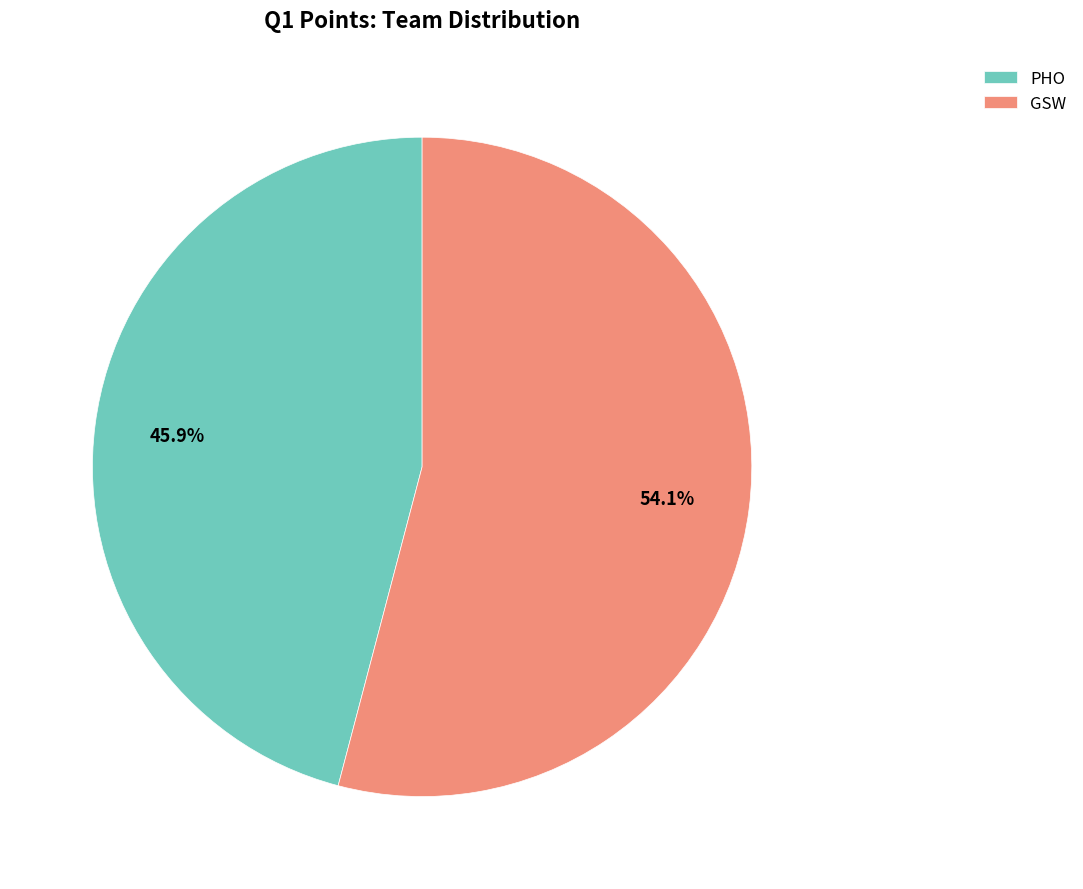

To the nearest percent, what is the average slice percentage?

50%